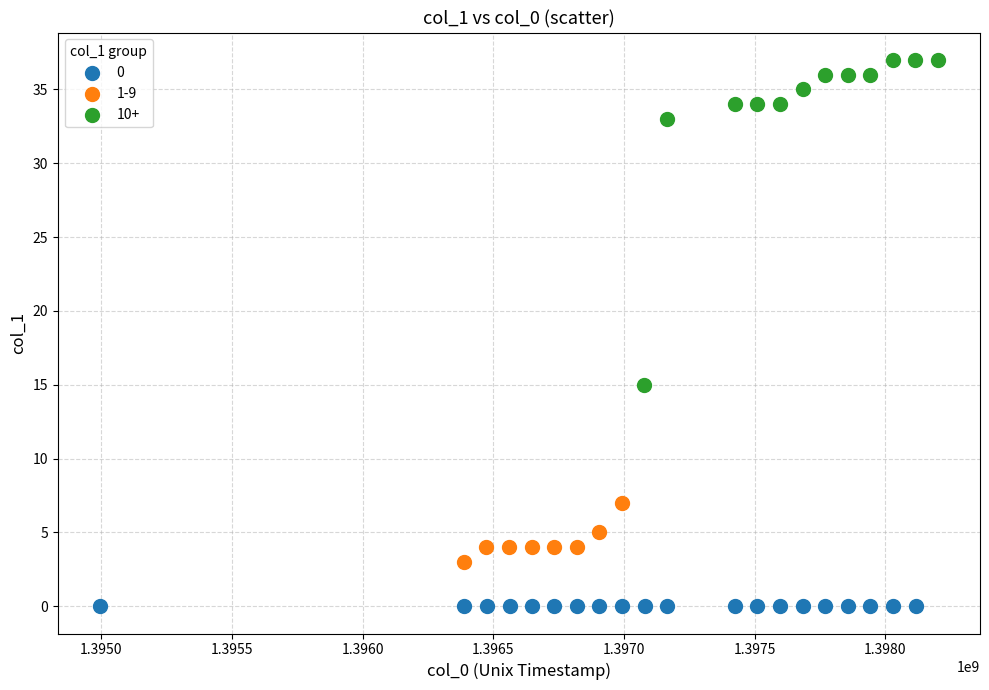

Which series contains the highest Y value?

10+